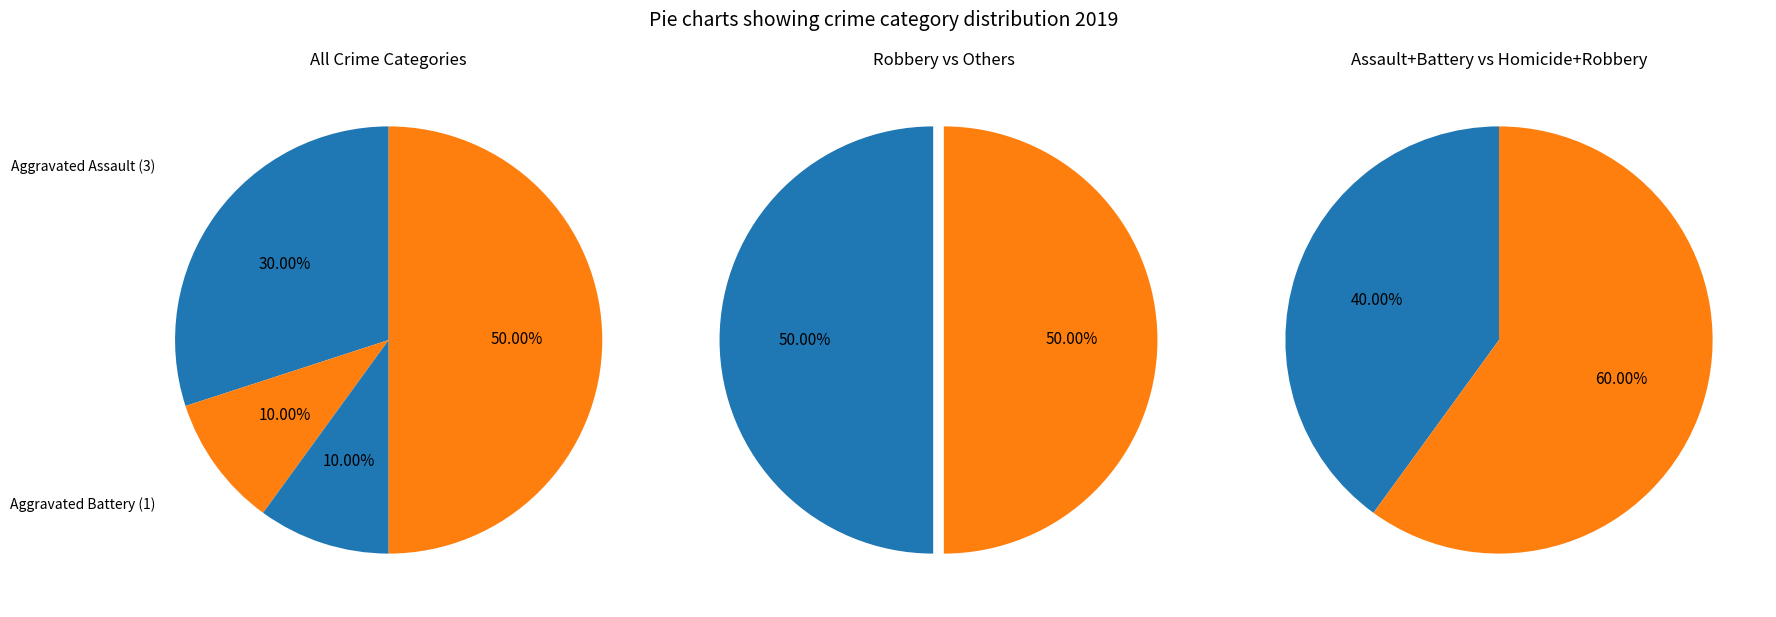

How much of the chart is everything except Homicide?

90.0%